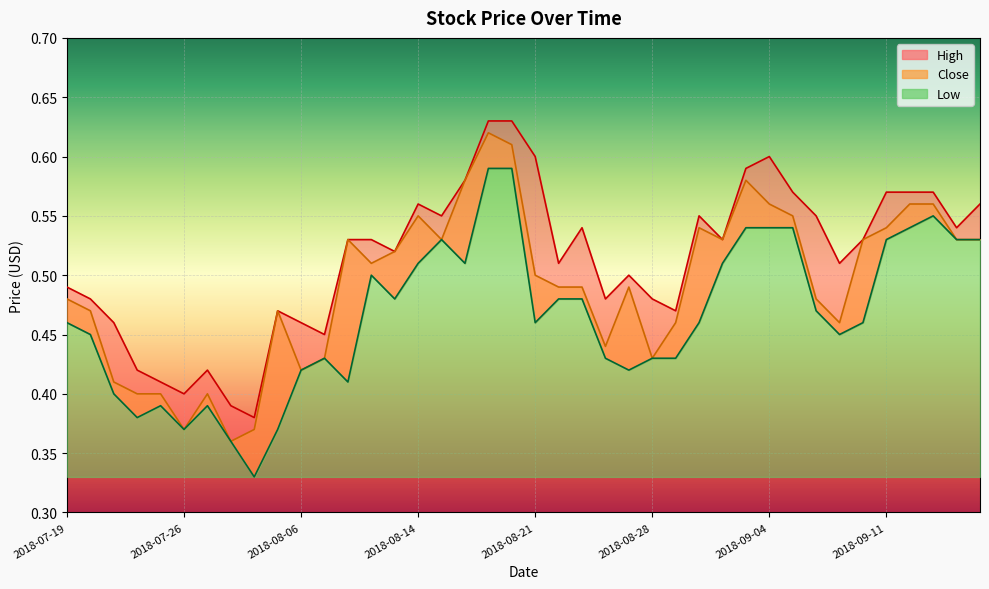

At how many categories does at least one series exceed 0?

40